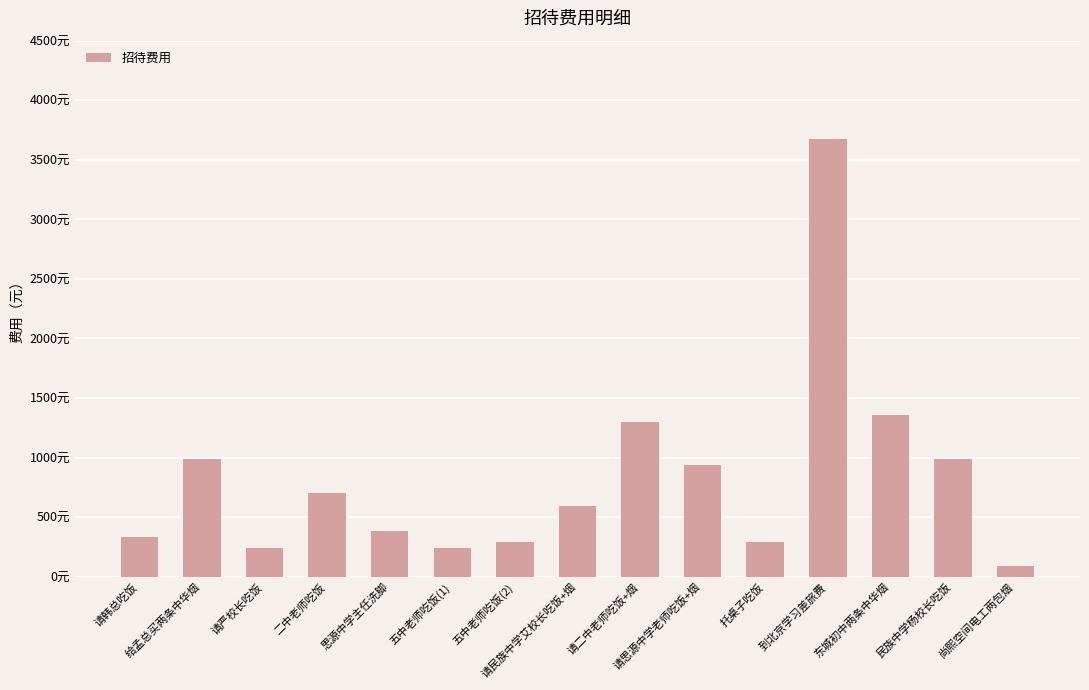

What is the label of the 1st bar from the left?

请韩总吃饭